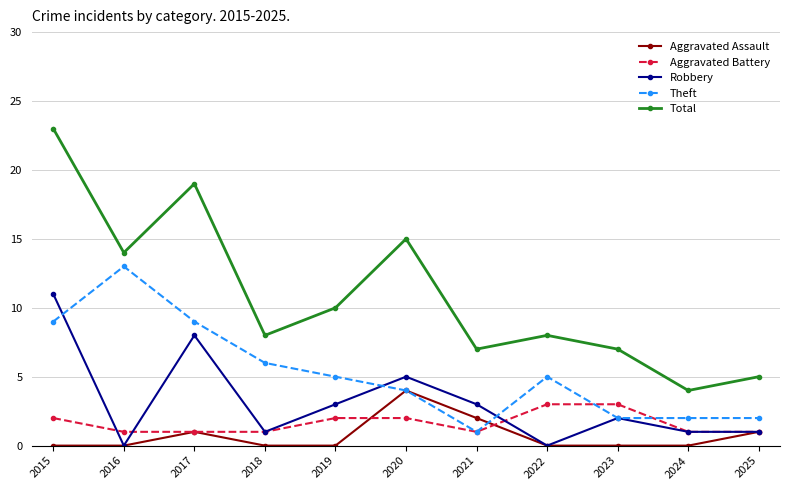

At which label does Robbery reach its peak?

2015